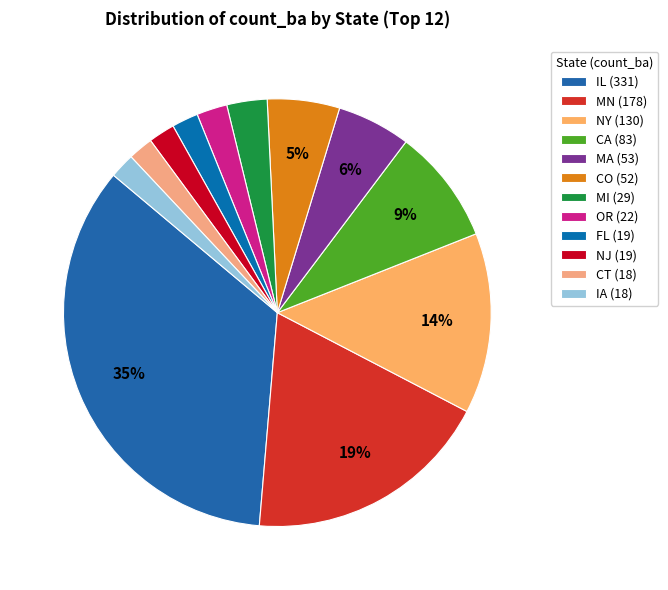

Rank the categories by value from lowest to highest.

CT, IA, FL, NJ, OR, MI, CO, MA, CA, NY, MN, IL